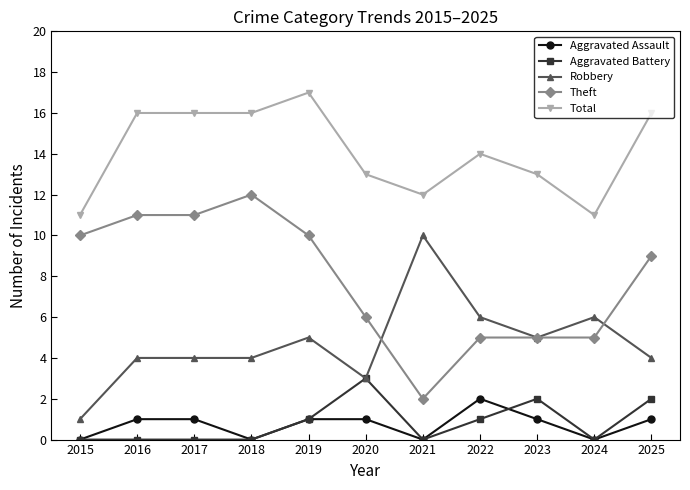

What is the difference between the highest and lowest values at 2024?

11